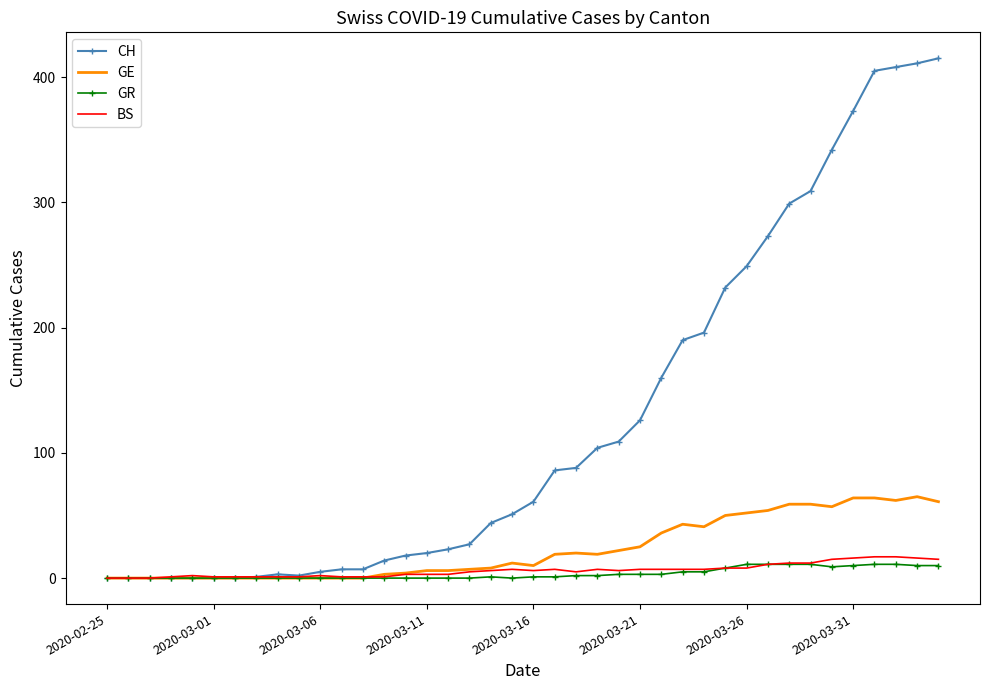

What is the maximum value for GE?

65